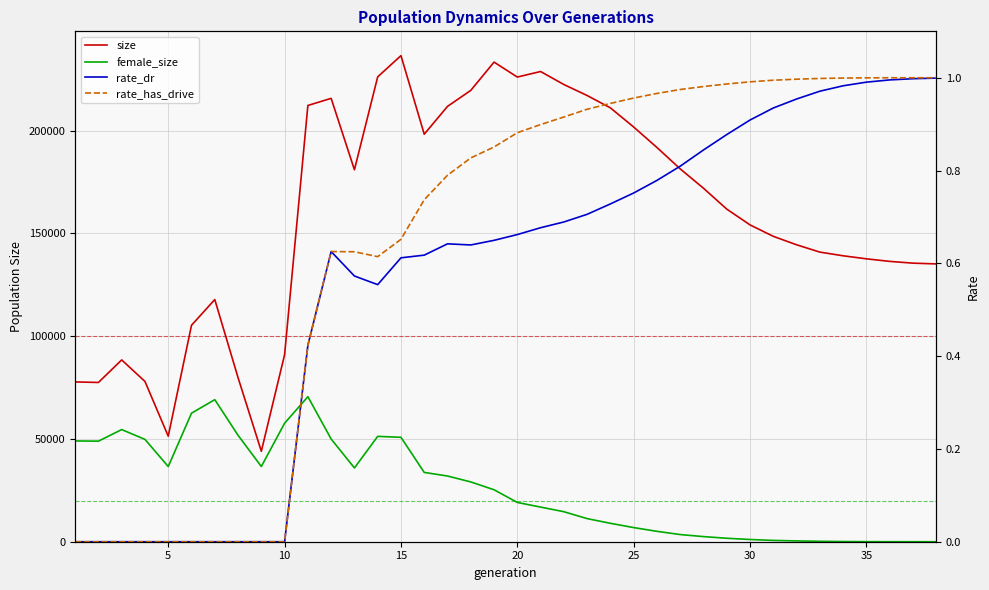

True or false: size and rate_has_drive cross at least once.

False